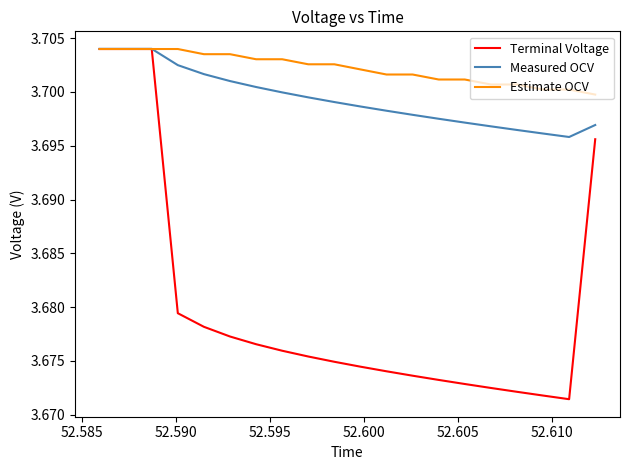

At how many categories does at least one series exceed 3?

20